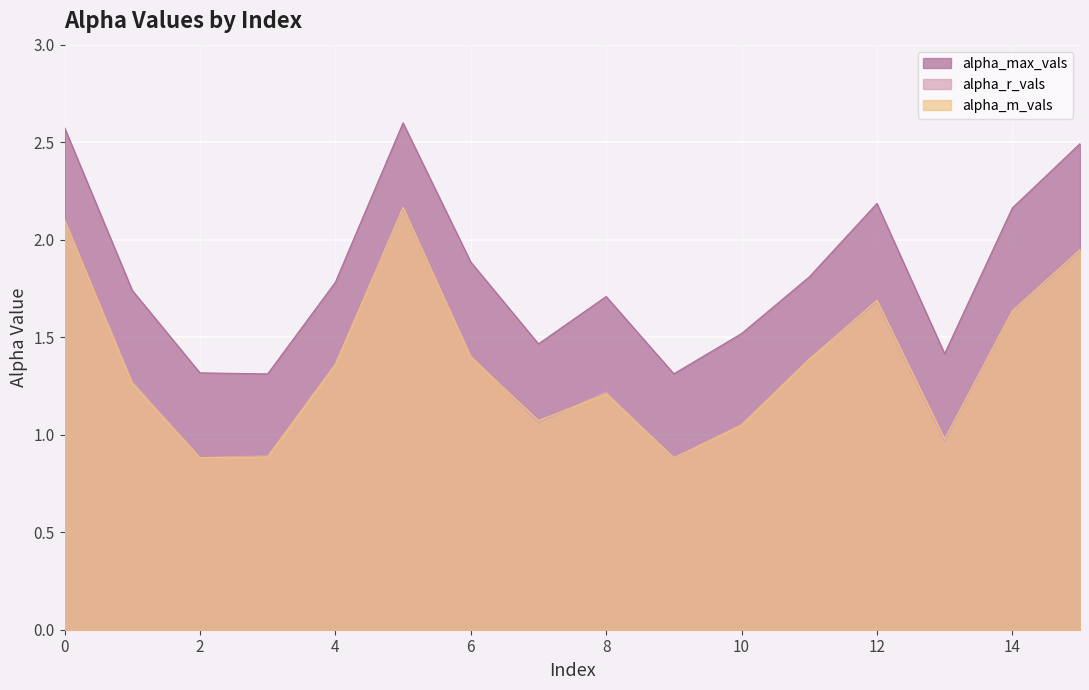

True or false: alpha_max_vals has more than 1 interior local peaks.

True